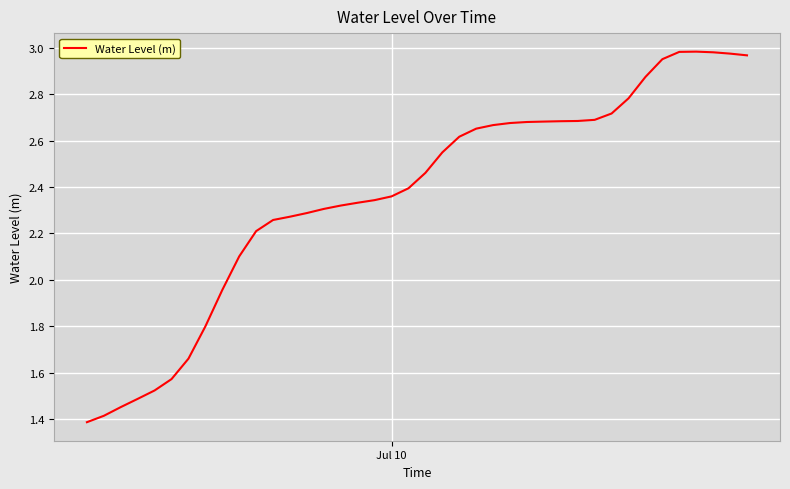

What is the minimum value shown in the chart?

1.4